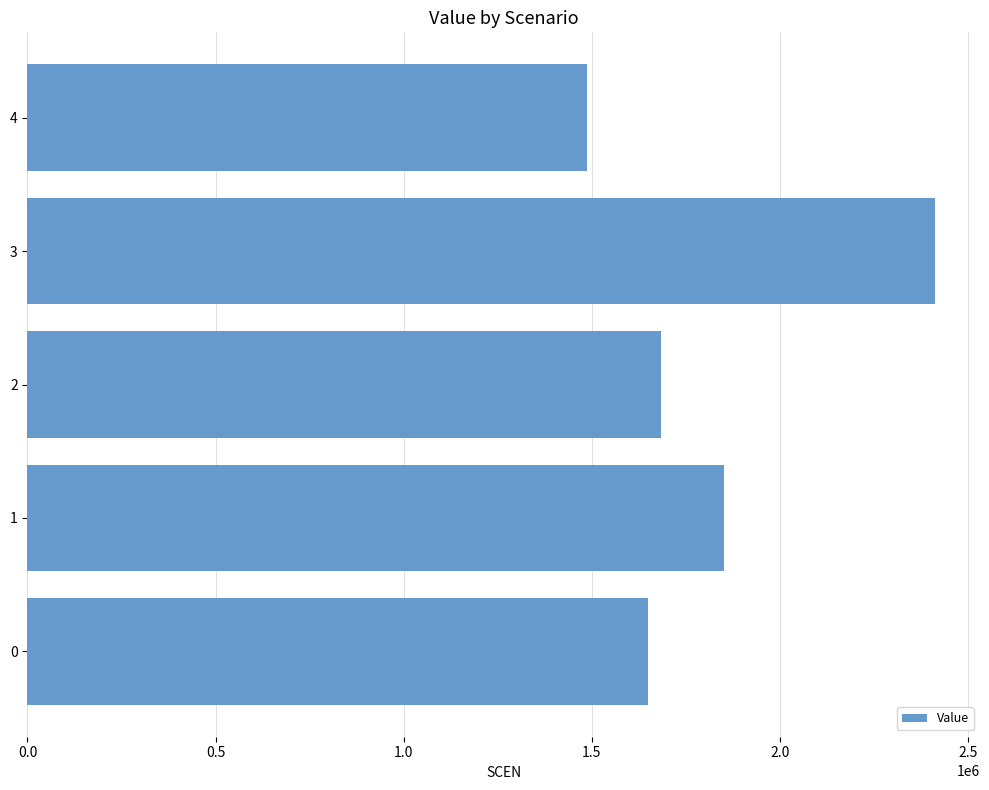

Which category has the highest value across all series?

3